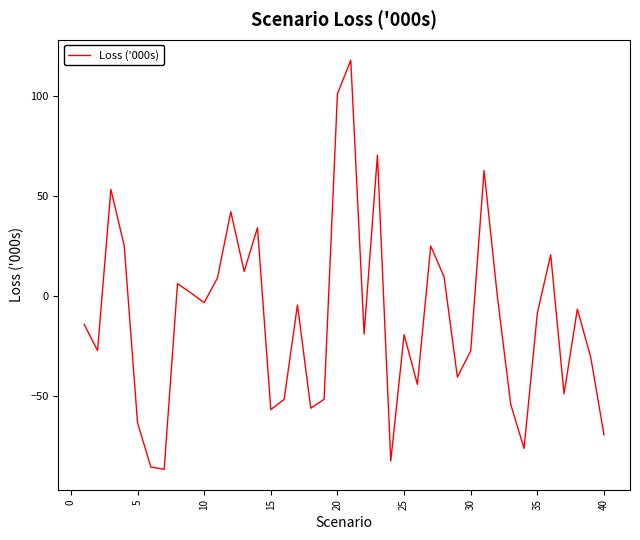

What is the minimum value shown in the chart?

-87.0